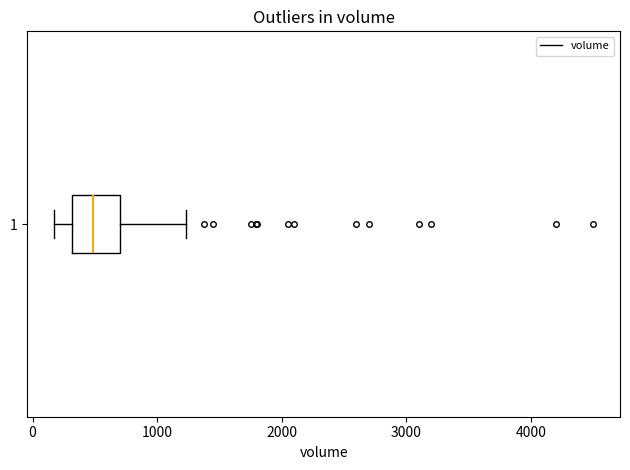

Transcribe this box plot: give where the median line is, the range the box spans, and where the two whiskers end, as read against the x-axis. The values are not printed on the chart, so give them approximately, as read against the axis.

median 500, box 300 to 700, whiskers 200 to 1200